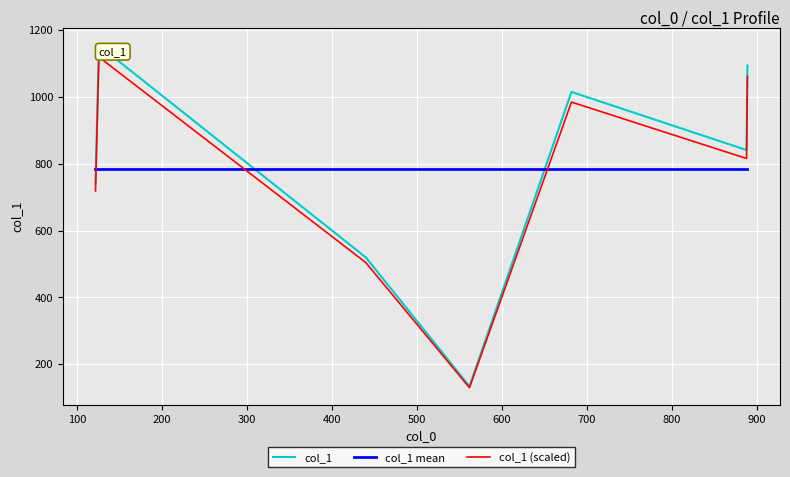

How many interior local peaks does the col_1 (scaled) series have?

2